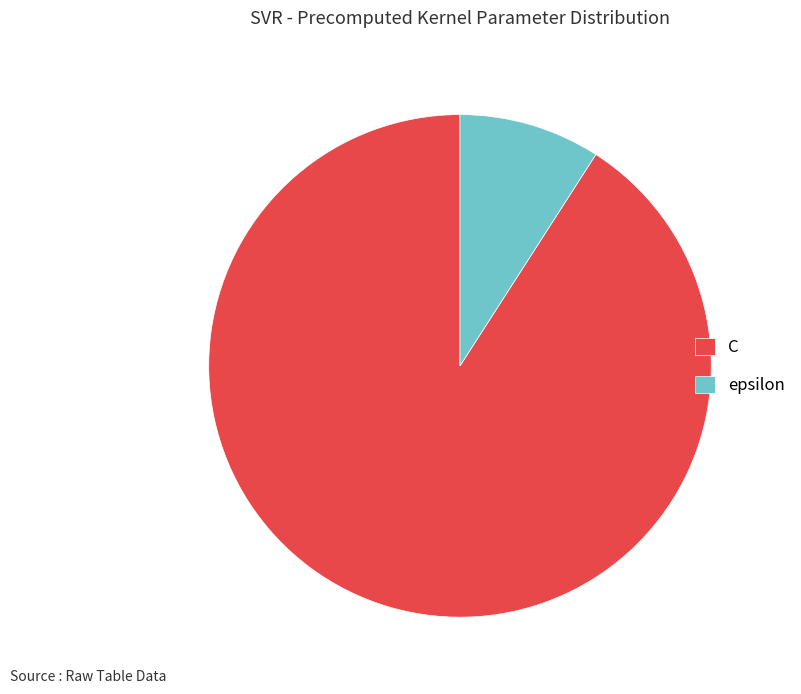

What is the largest slice in the pie chart?

C